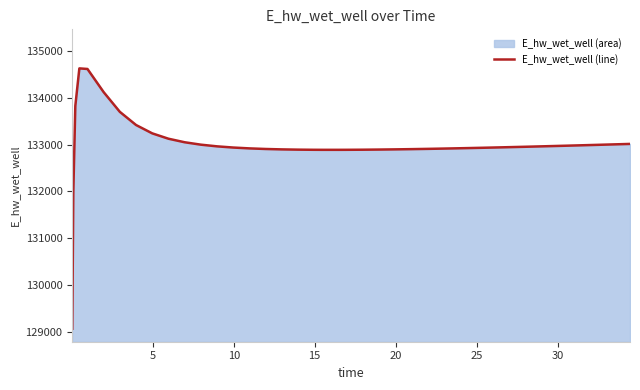

Reading left to right, transcribe all the data shown in this chart.

129070.3	131970.0	133826.0	134628.0	134615.3	134120.9	133699.8	133419.1	133240.8	133126.5	133050.9	132999.5	132963.5	132938.1	132919.9	132907.2	132898.5	132893.0	132890.0	132889.3	132889.2	132889.7	132891.7	132894.9	132899.0	132903.9	132909.6	132912.6	132919.2	132926.3	132933.8	132941.7	132950.0	132958.6	132967.5	132976.6	132986.0	132995.6	133005.3	133015.3